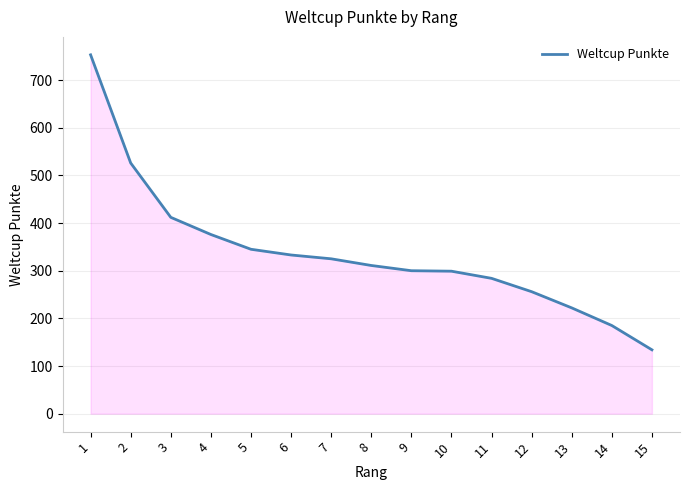

What is the difference between the maximum and minimum values?

619